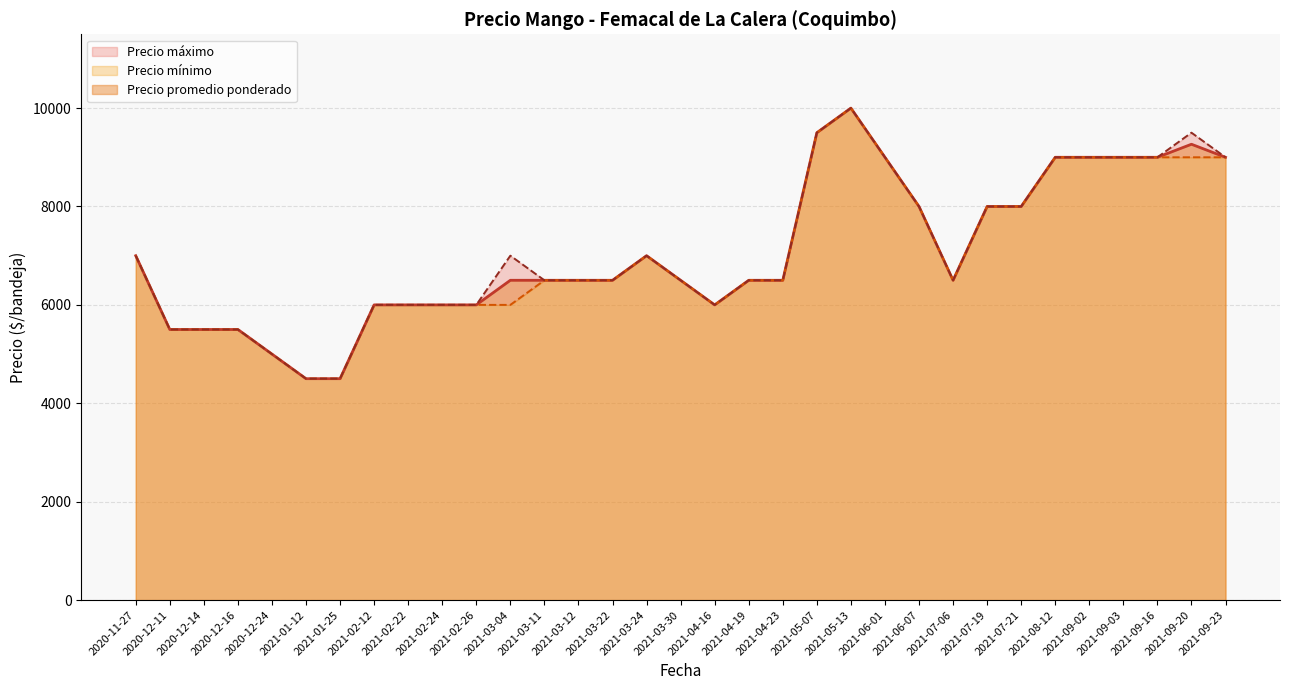

What is the lowest value of the Precio promedio ponderado series?

4500